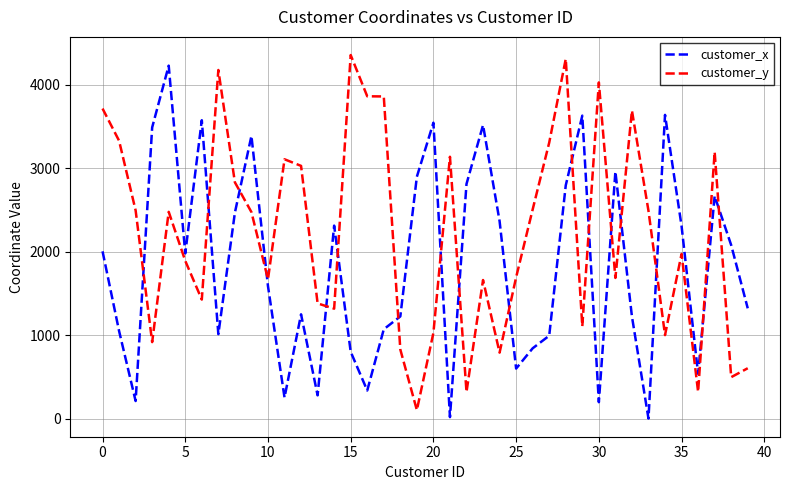

List the series in order of their overall mean, highest first.

customer_y, customer_x